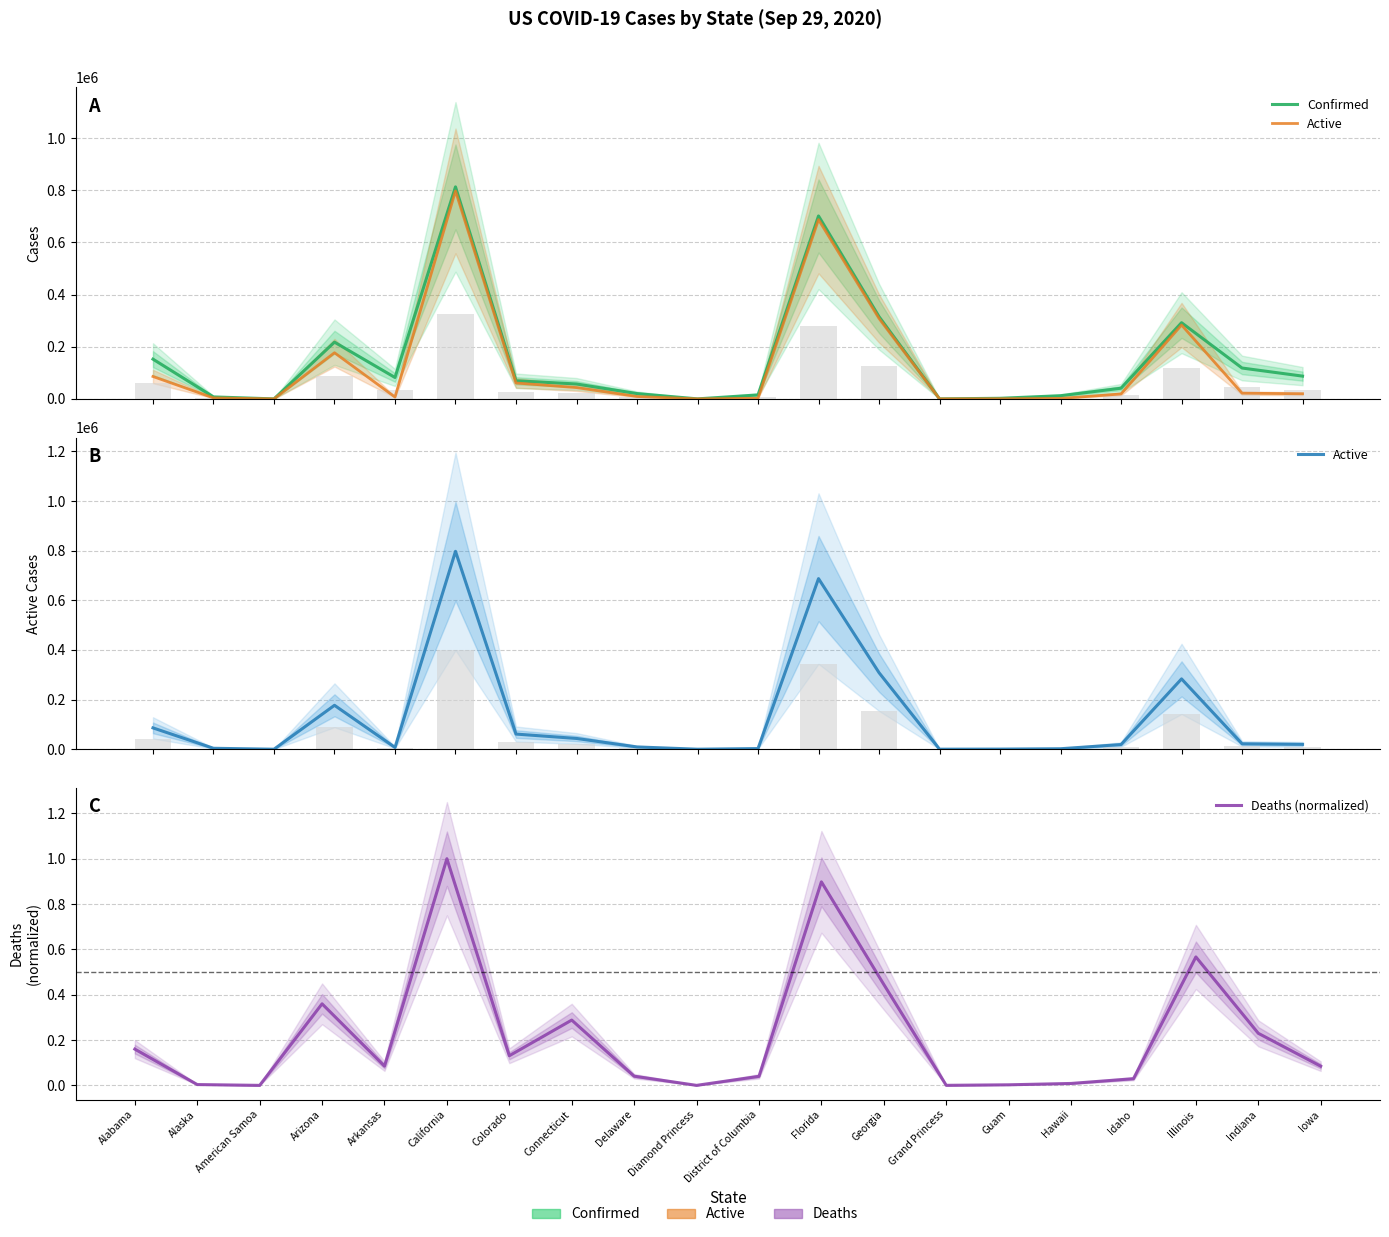

What is the average value of the Confirmed series?

150215.8